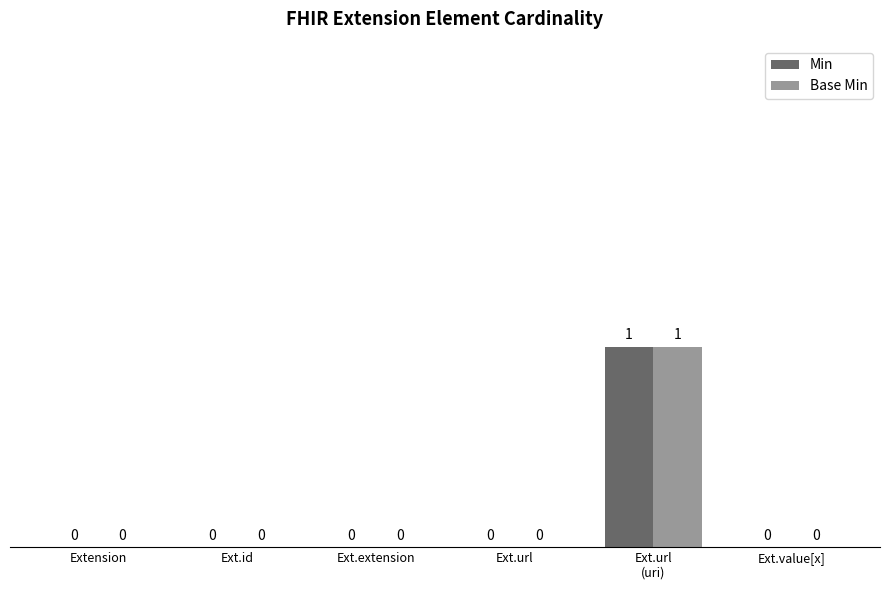

True or false: Base Min has a value of 0 at Ext.value[x].

True